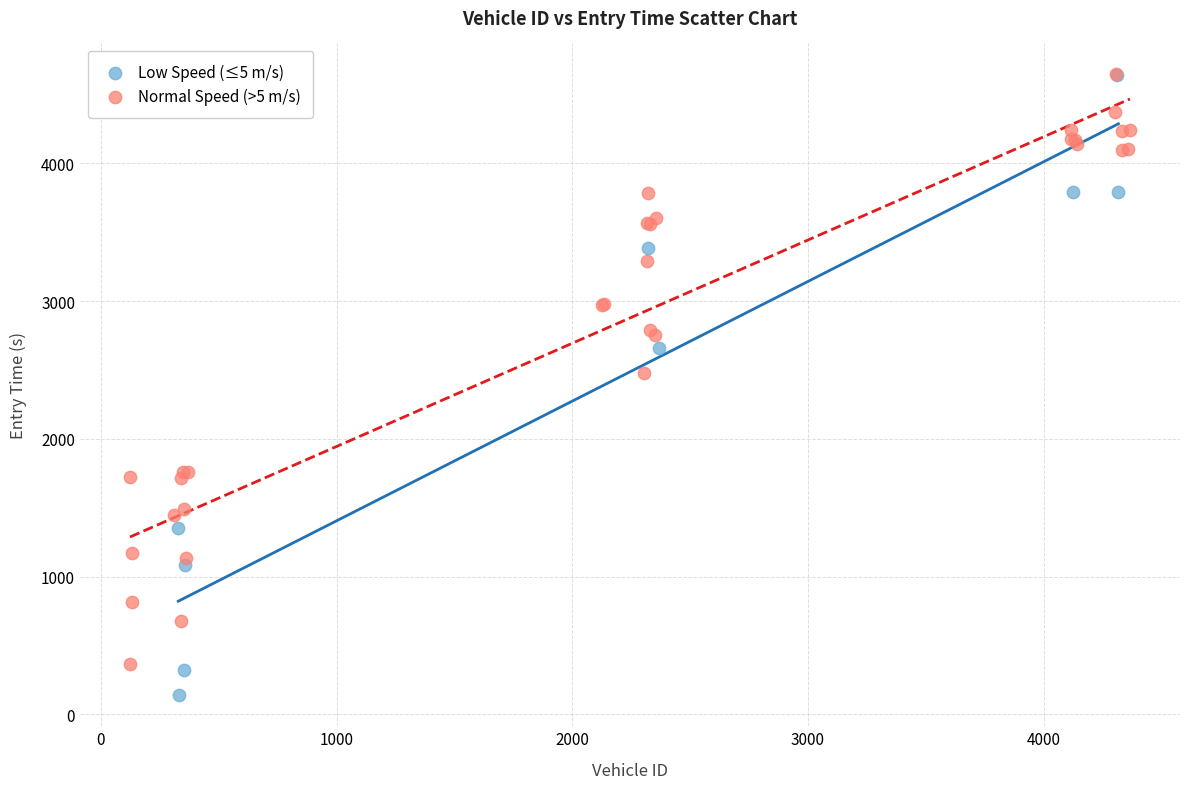

Which series reaches the minimum Y coordinate?

Low Speed (≤5 m/s)